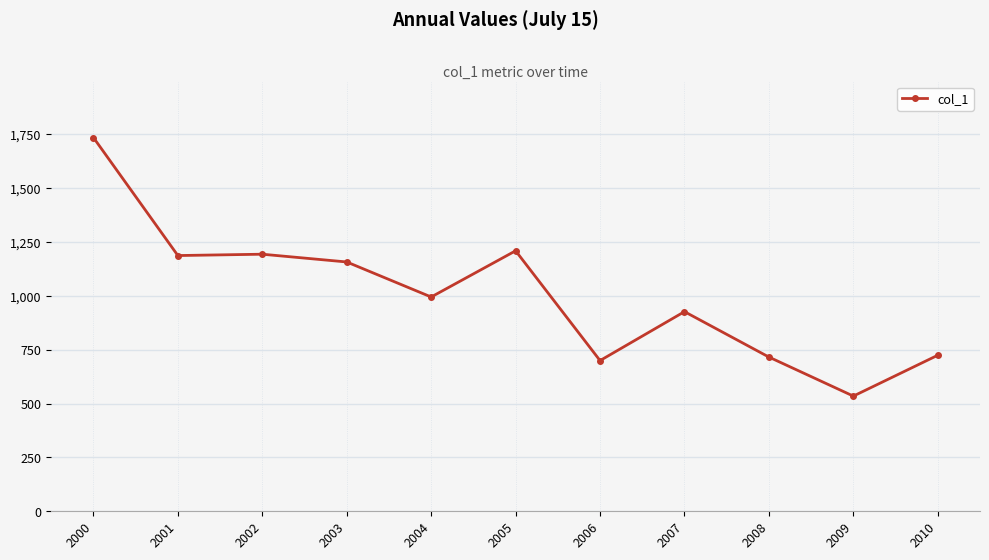

What is the sum of all values?

11071.2